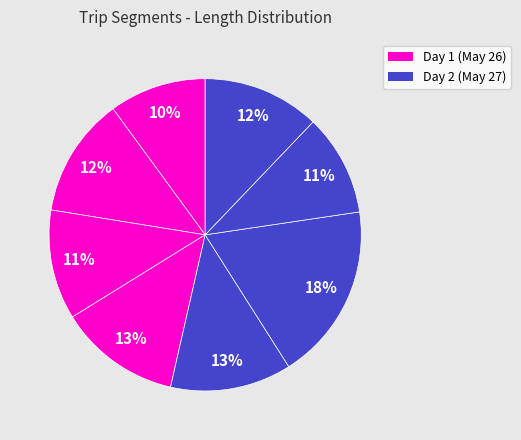

To the nearest percent, what is the difference between the largest and smallest slice percentages?

8%